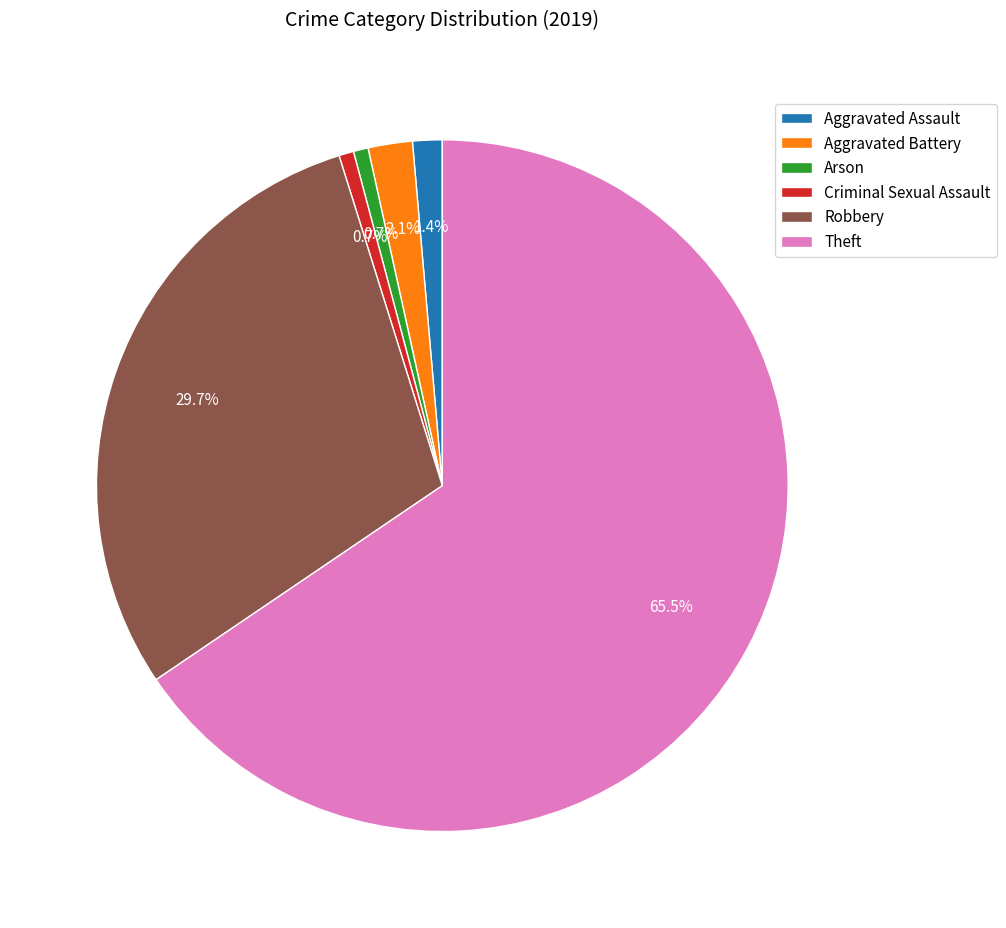

How many segments does this pie chart have?

6